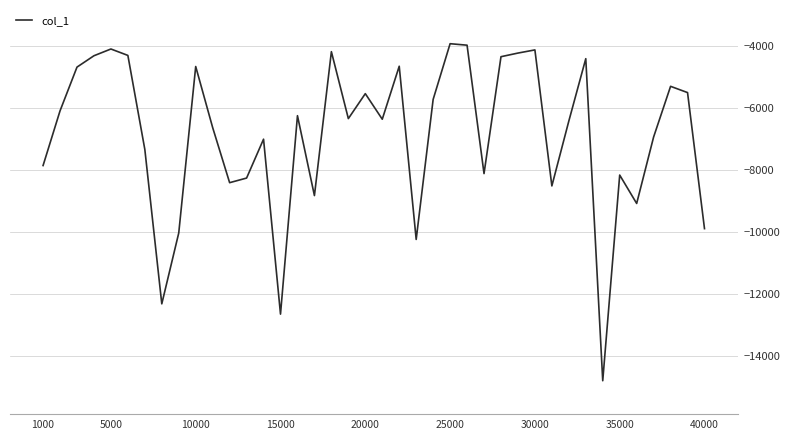

What is the maximum value shown in the chart?

-3938.7